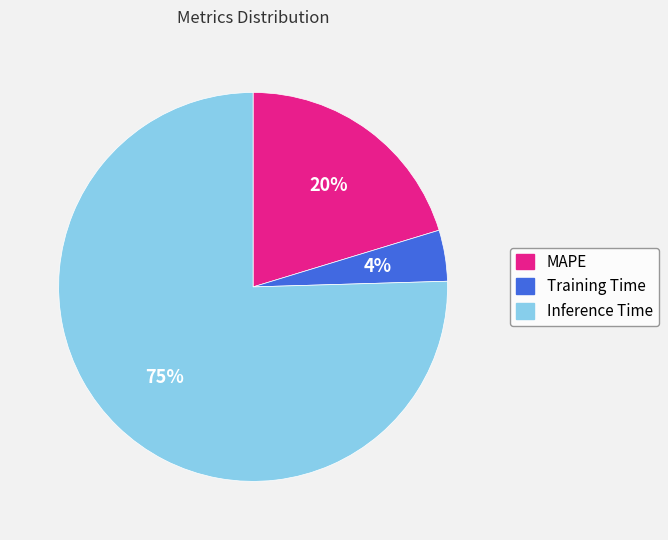

What percentage is the MAPE slice, to the nearest percent?

20%